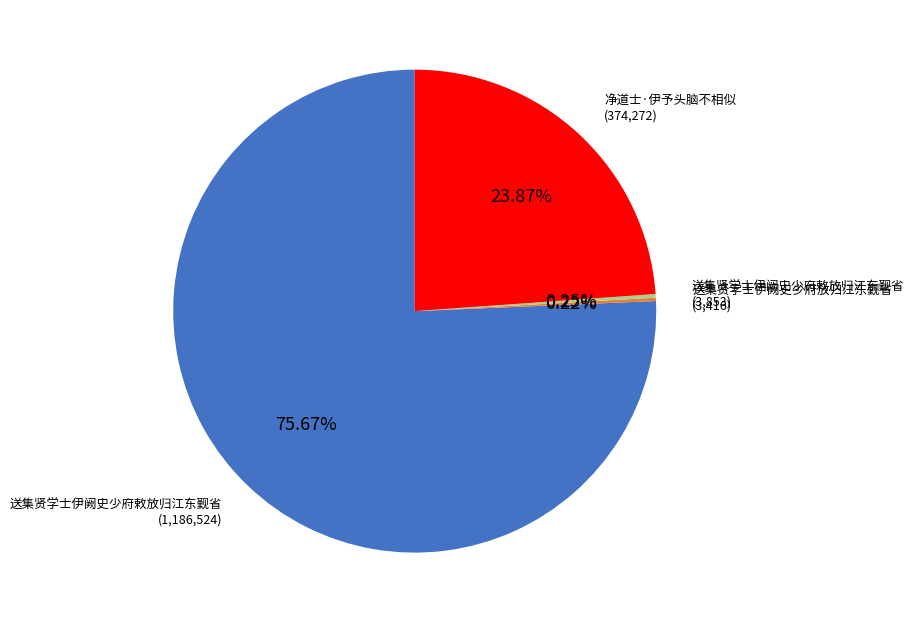

Is there any slice that represents more than half of the pie?

Yes